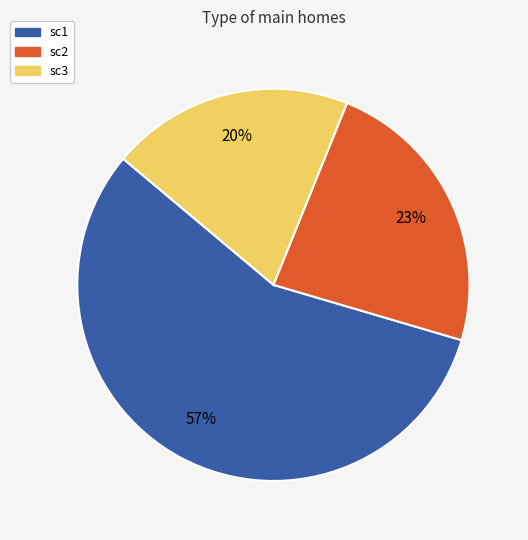

Is there a majority slice in this chart?

Yes